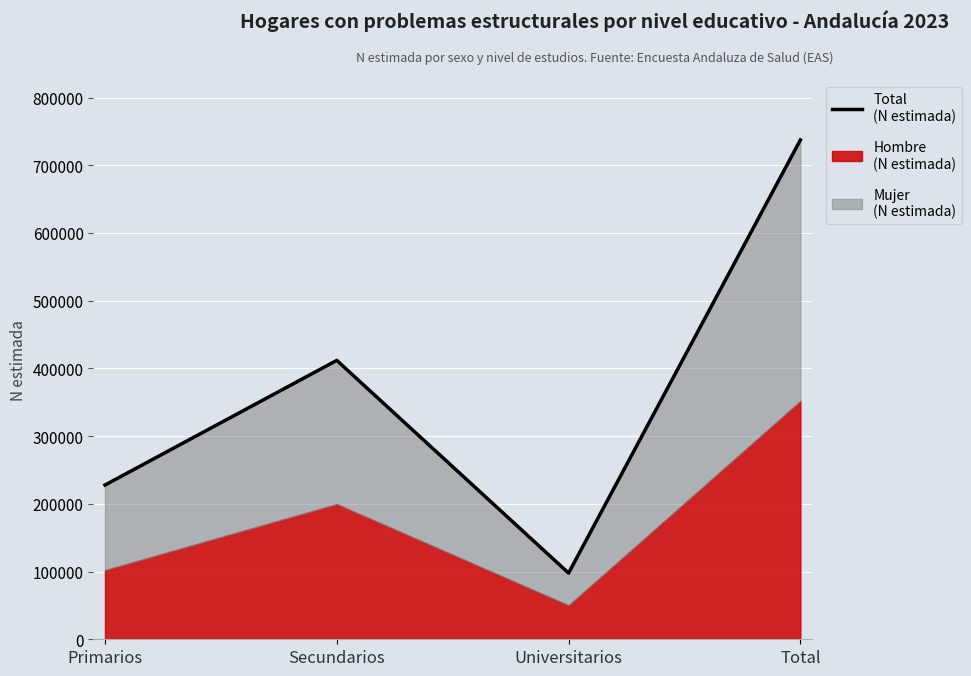

What is the value of the 1st point from the left?

227786